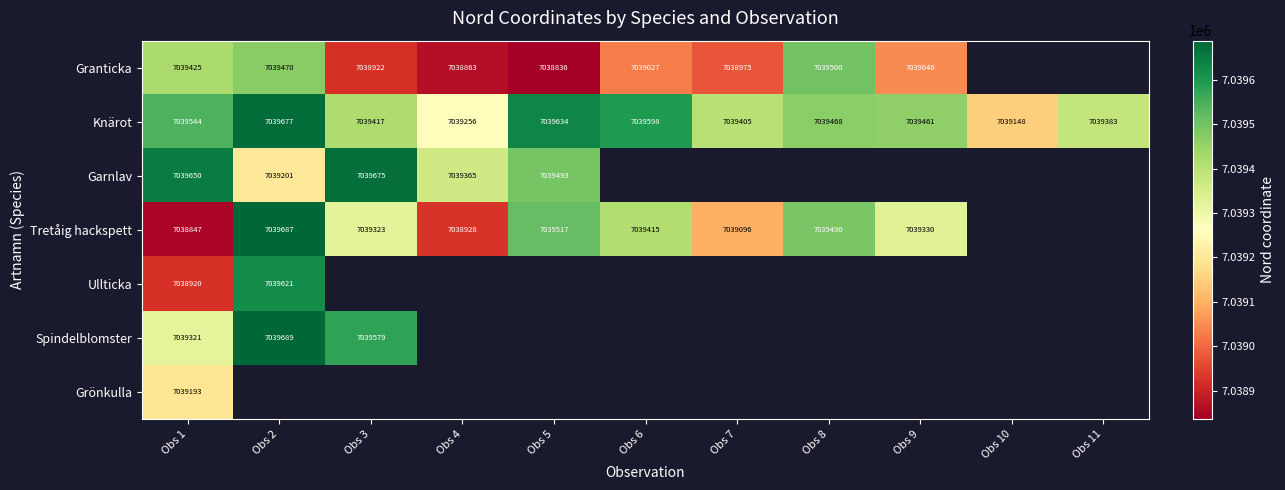

How many distinct data groups are displayed?

7